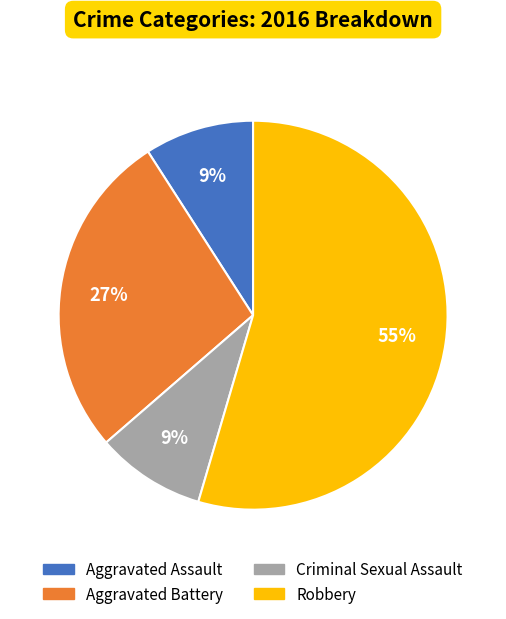

Count the number of slices in the pie.

4